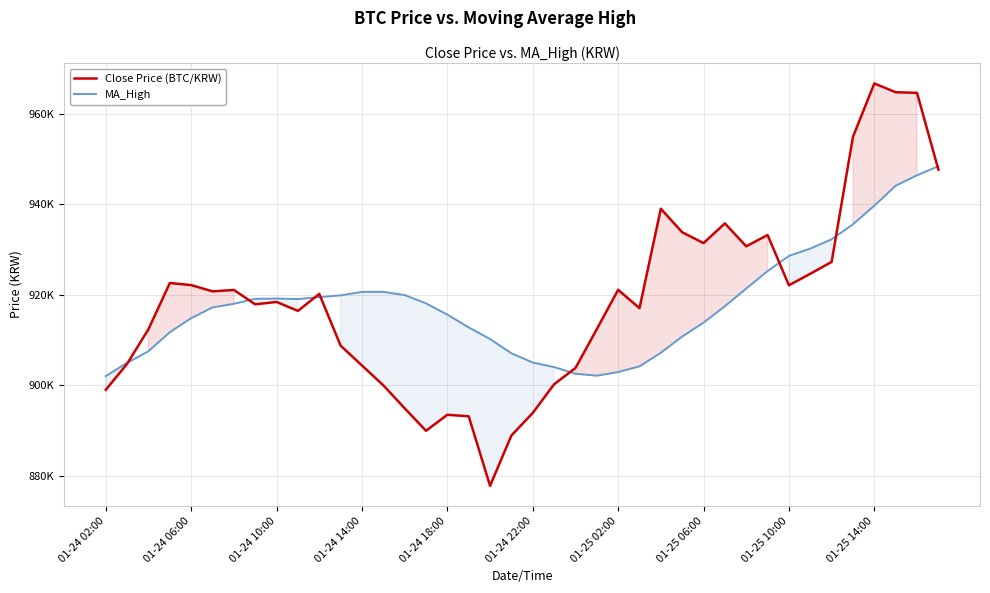

What is the difference between the second highest and minimum values in the MA_High series?

44353